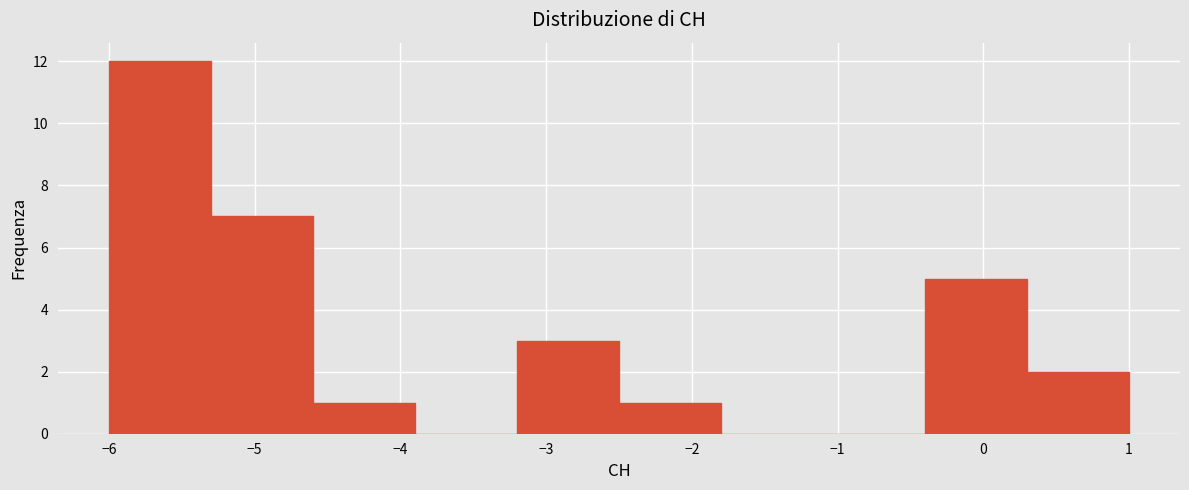

Over which range of the x-axis is the bar tallest?

-6.0 to -5.3